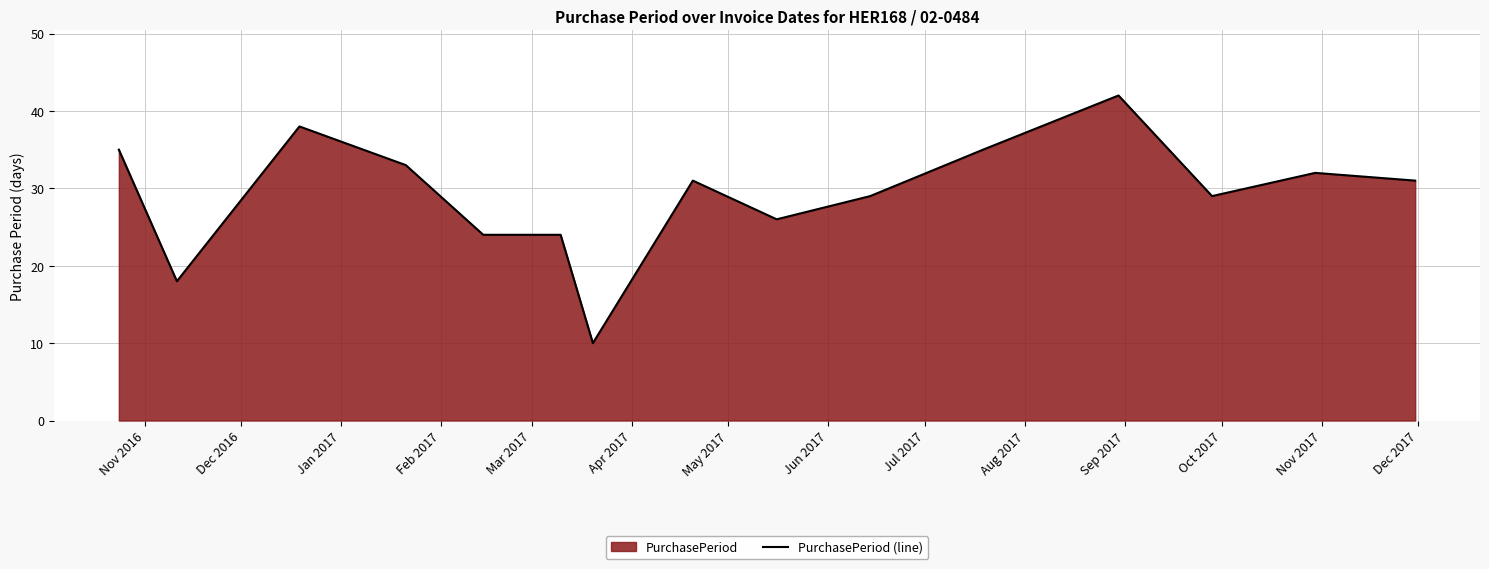

What is the greatest value displayed?

42